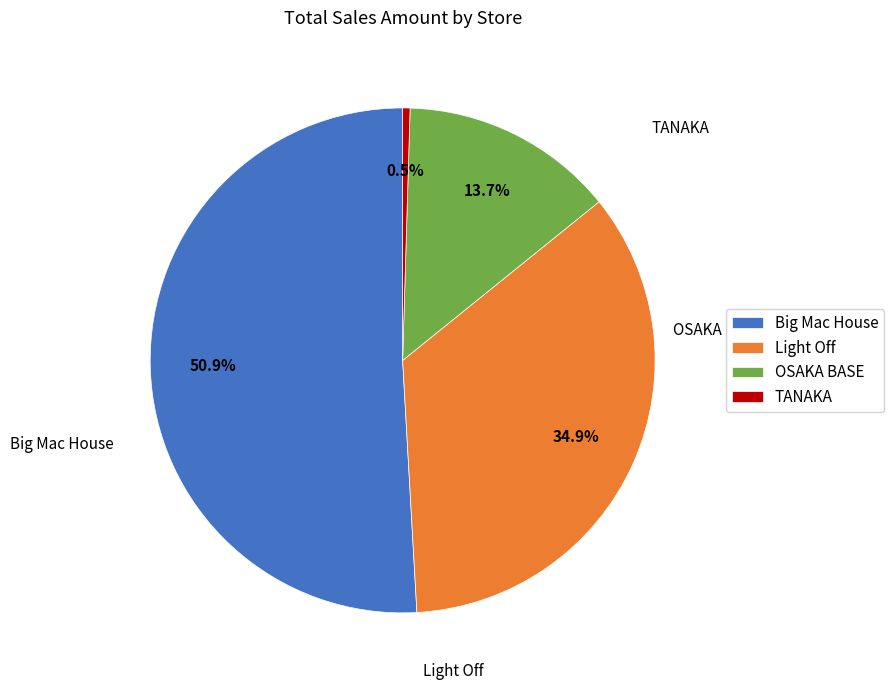

How many segments does this pie chart have?

4